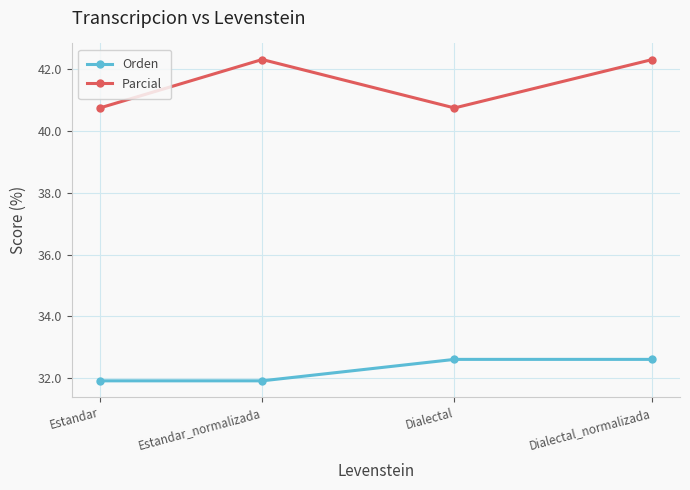

Is it true that Orden equals 8.3 at Dialectal?

False